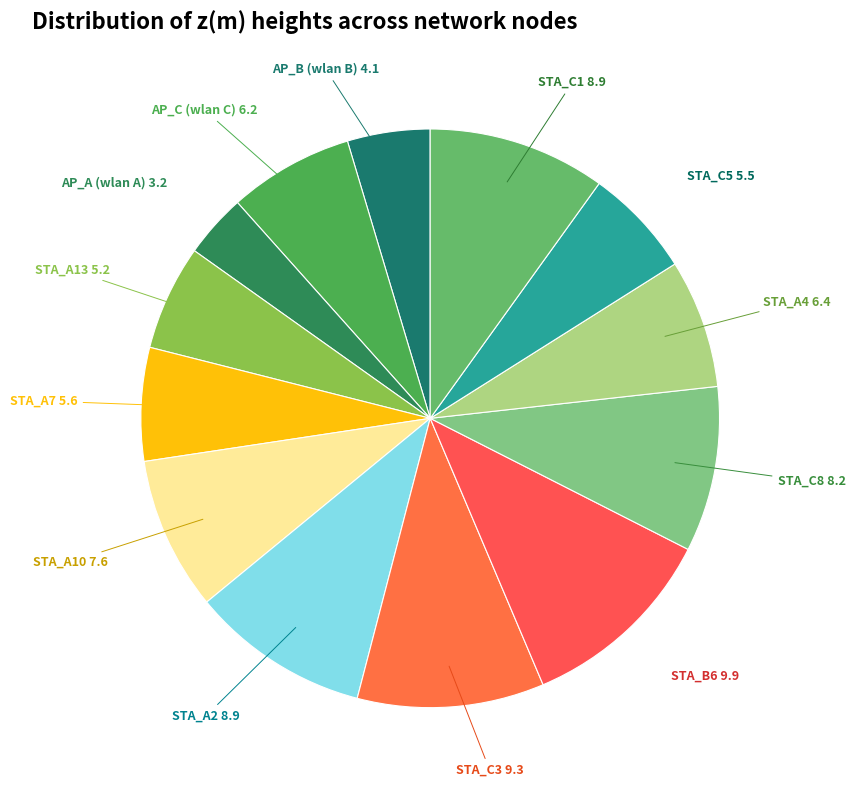

Count the number of slices in the pie.

13